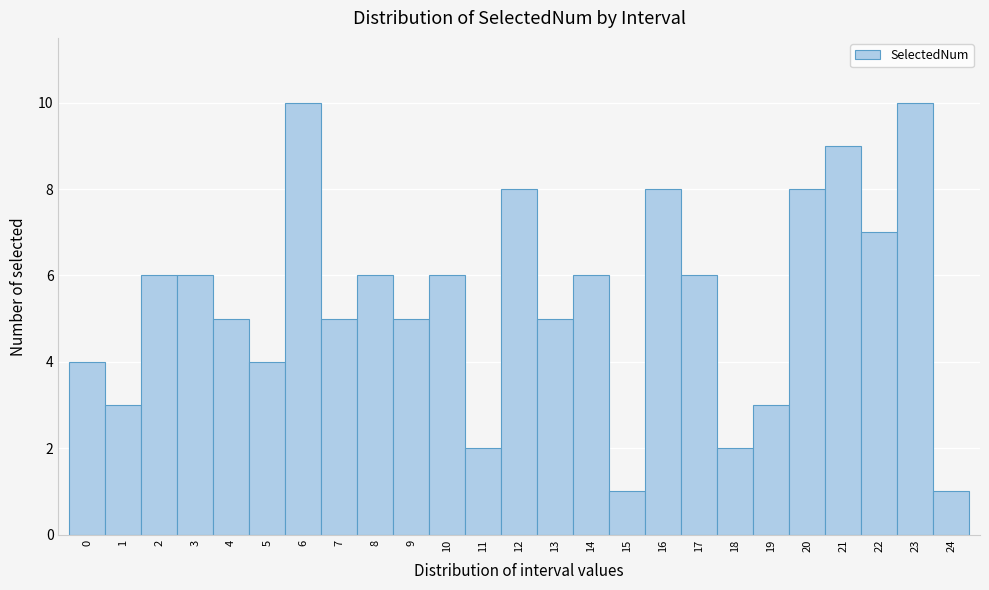

What is the height of the bar covering 10.5 to 11.5 on the x-axis? The values are not printed on the chart, so give them approximately, as read against the axis.

2